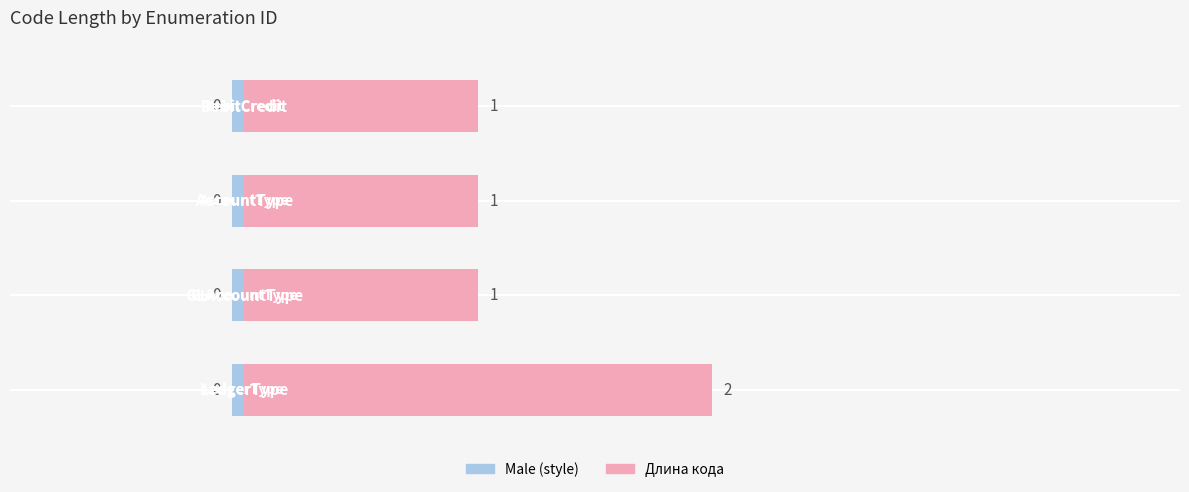

What is the maximum value shown in the chart?

2.0